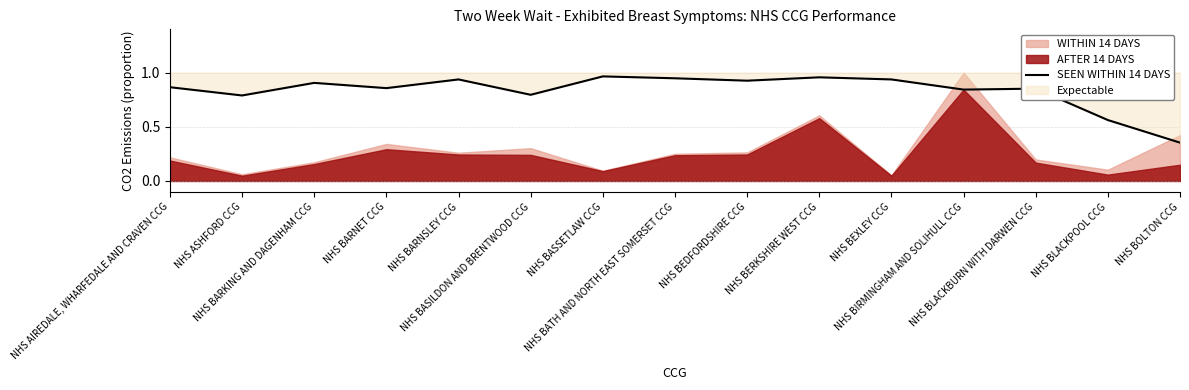

Reading left to right, transcribe all the data shown in this chart.

NHS AIREDALE, WHARFEDALE AND CRAVEN CCG=0.9	NHS ASHFORD CCG=0.8	NHS BARKING AND DAGENHAM CCG=0.9	NHS BARNET CCG=0.9	NHS BARNSLEY CCG=0.9	NHS BASILDON AND BRENTWOOD CCG=0.8	NHS BASSETLAW CCG=1.0	NHS BATH AND NORTH EAST SOMERSET CCG=0.9	NHS BEDFORDSHIRE CCG=0.9	NHS BERKSHIRE WEST CCG=1.0	NHS BEXLEY CCG=0.9	NHS BIRMINGHAM AND SOLIHULL CCG=0.8	NHS BLACKBURN WITH DARWEN CCG=0.9	NHS BLACKPOOL CCG=0.6	NHS BOLTON CCG=0.4